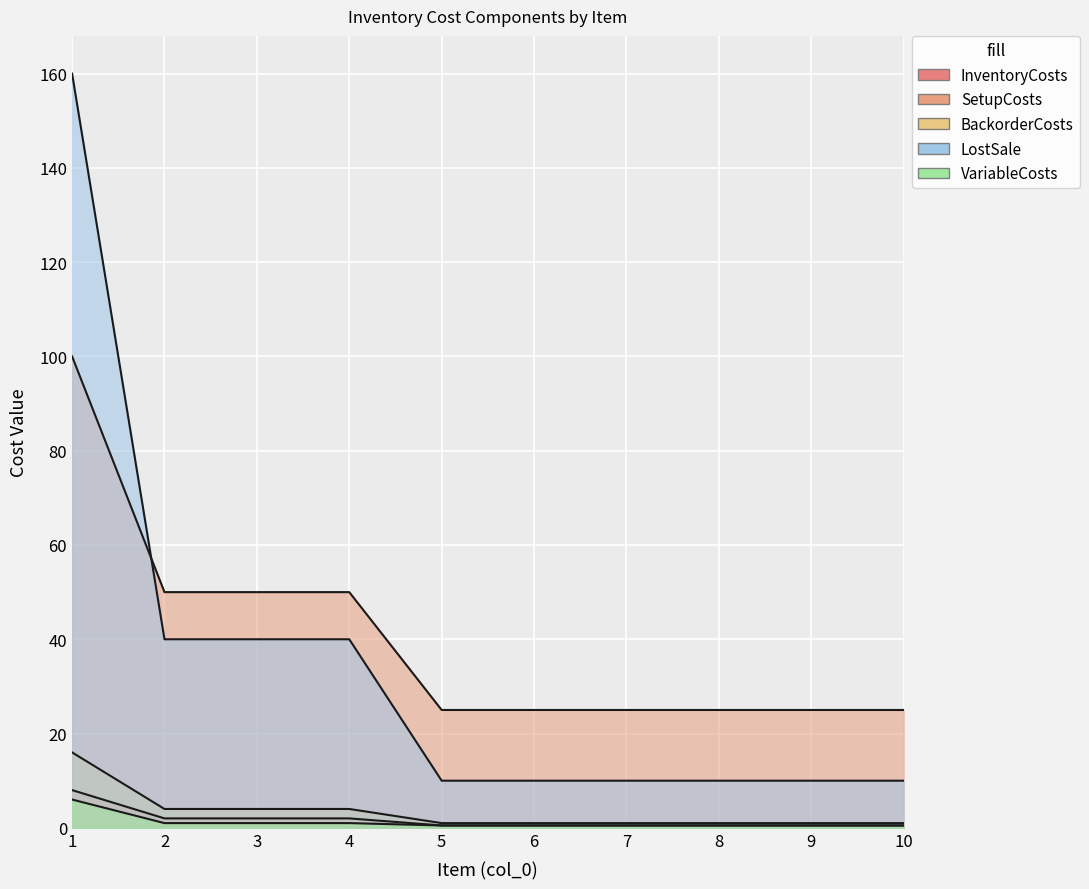

What is the difference between the second highest and minimum values in the BackorderCosts series?

3.0